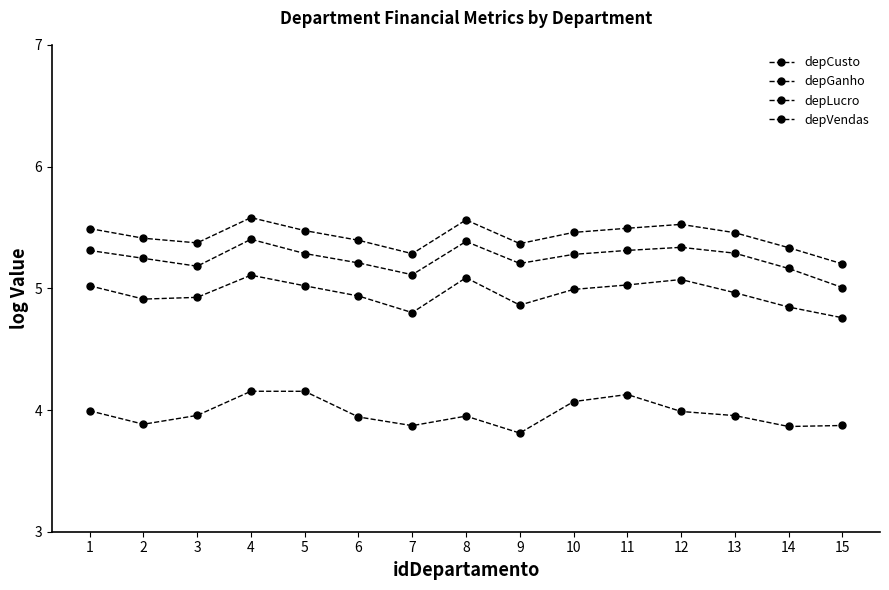

What is the value of the depGanho point at the 10th from the left?

5.5